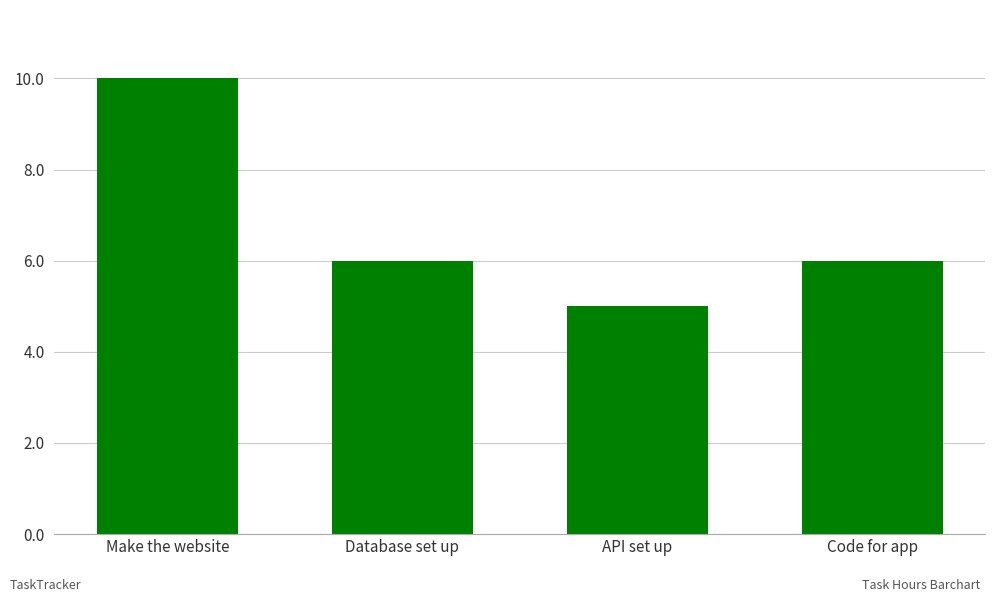

Reading left to right, list all the values displayed in this chart.

Make the website=10	Database set up=6	API set up=5	Code for app=6